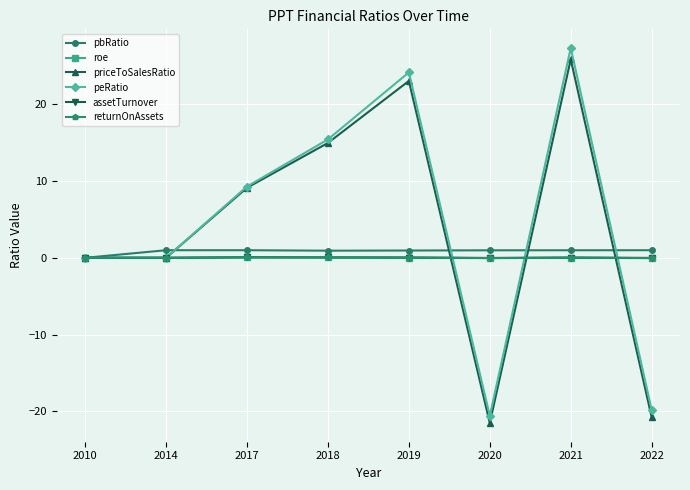

In peRatio, how many points are higher than both neighbors (excluding endpoints)?

2